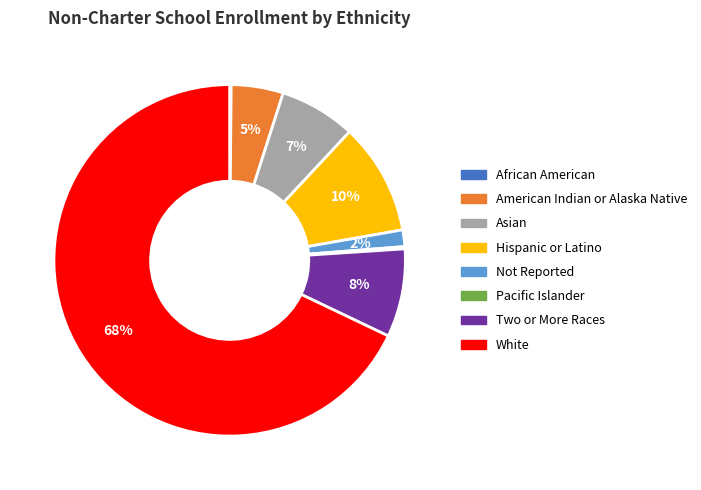

What is the largest slice in the pie chart?

White